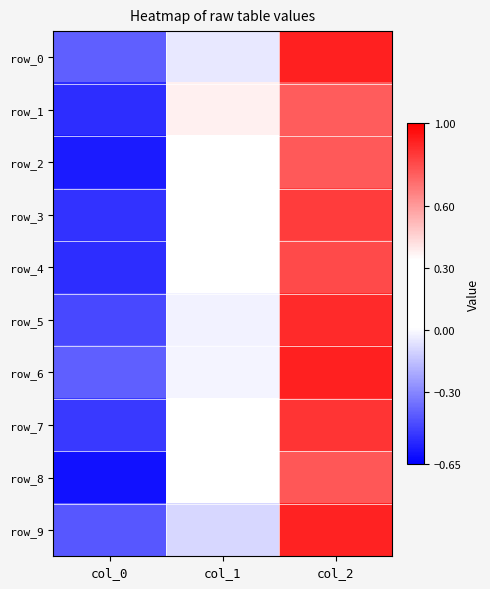

Reading right to left, what are all the values shown in this chart?

row_0: col_2=0.9	col_1=-0.0	col_0=-0.4
row_1: col_2=0.8	col_1=0.4	col_0=-0.5
row_2: col_2=0.8	col_1=0.3	col_0=-0.6
row_3: col_2=0.8	col_1=0.2	col_0=-0.5
row_4: col_2=0.8	col_1=0.3	col_0=-0.5
row_5: col_2=0.9	col_1=-0.0	col_0=-0.5
row_6: col_2=0.9	col_1=-0.0	col_0=-0.4
row_7: col_2=0.9	col_1=0.1	col_0=-0.5
row_8: col_2=0.8	col_1=0.2	col_0=-0.6
row_9: col_2=0.9	col_1=-0.1	col_0=-0.4